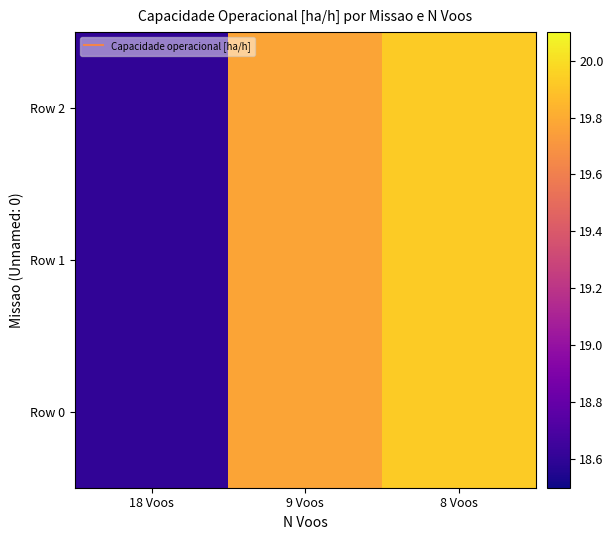

Reading left to right, what are all the values shown in this chart?

Row 0: 18 Voos=18.6	9 Voos=19.8	8 Voos=19.9
Row 1: 18 Voos=18.6	9 Voos=19.8	8 Voos=19.9
Row 2: 18 Voos=18.6	9 Voos=19.8	8 Voos=19.9